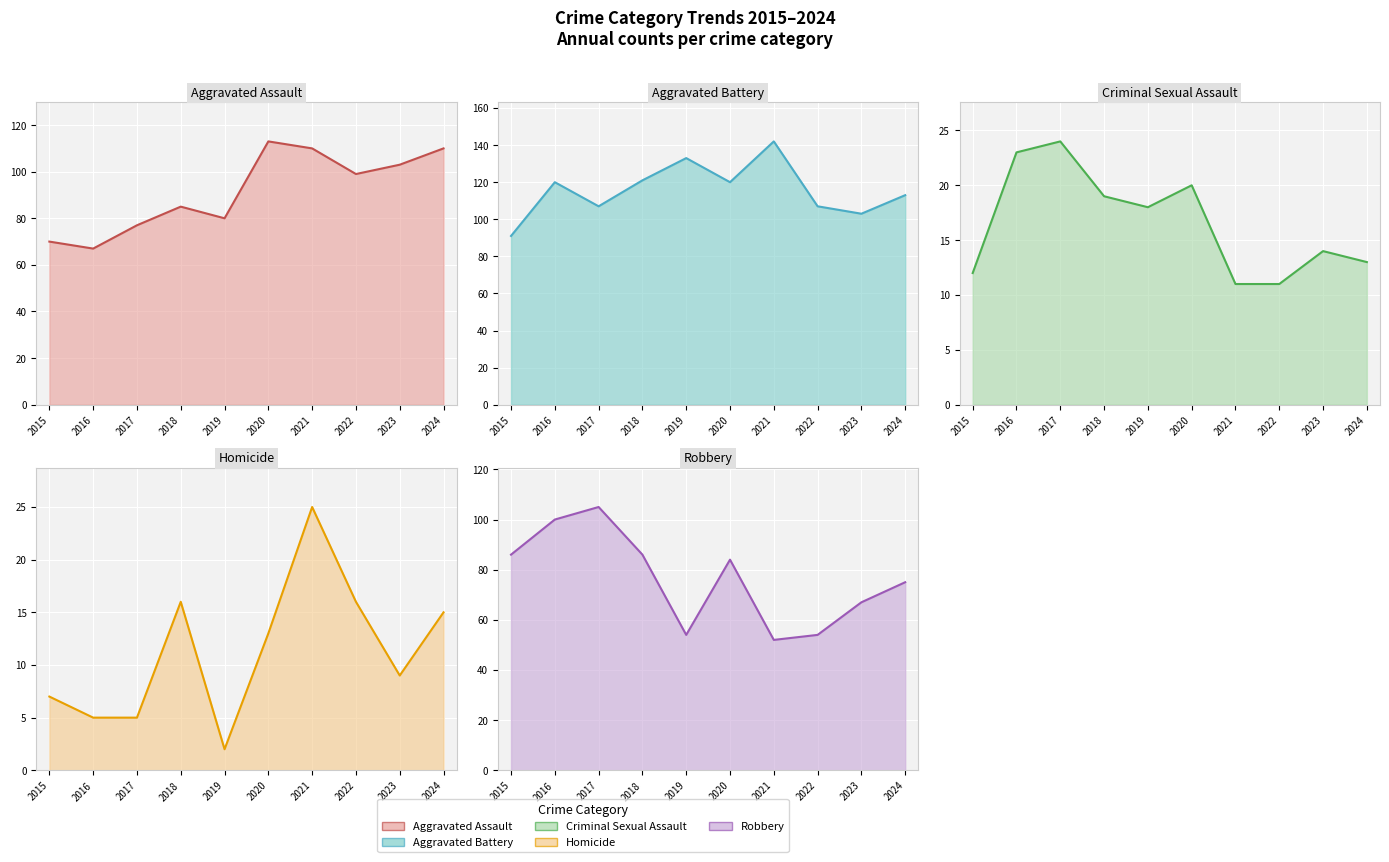

What is the value of the Criminal Sexual Assault line point at the 7th from the left?

11